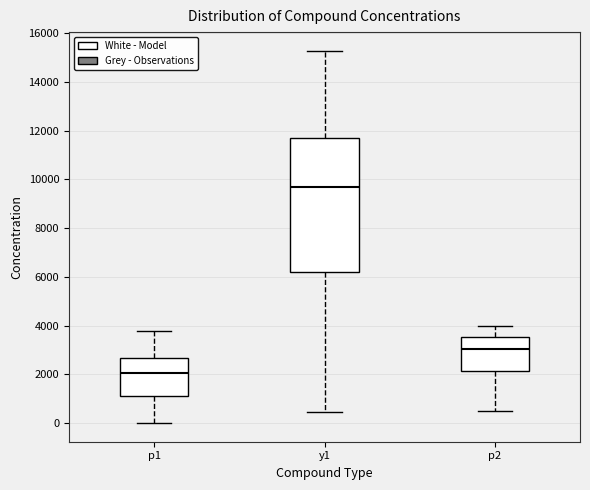

Comparing the boxes themselves (not the whiskers), which one is the tallest?

y1